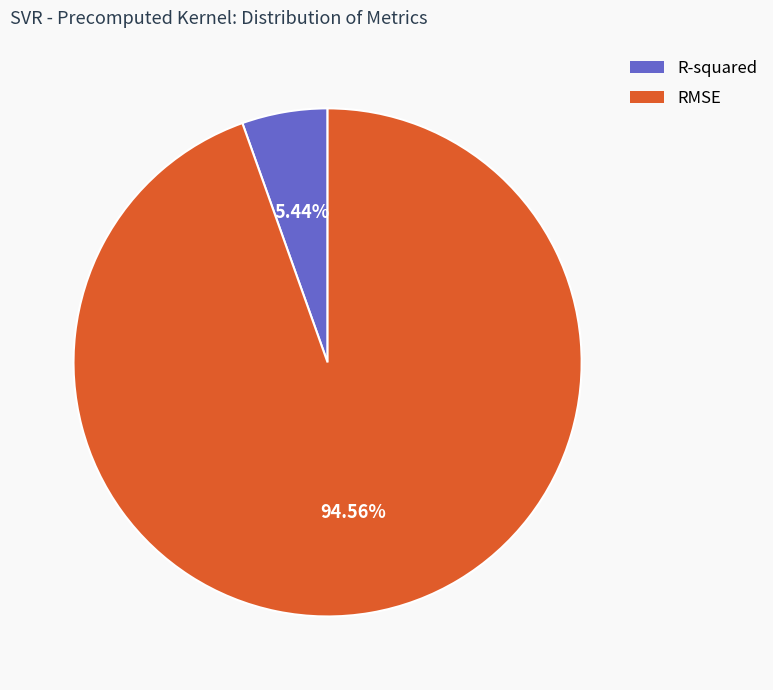

True or false: R-squared accounts for 13% of the total.

False